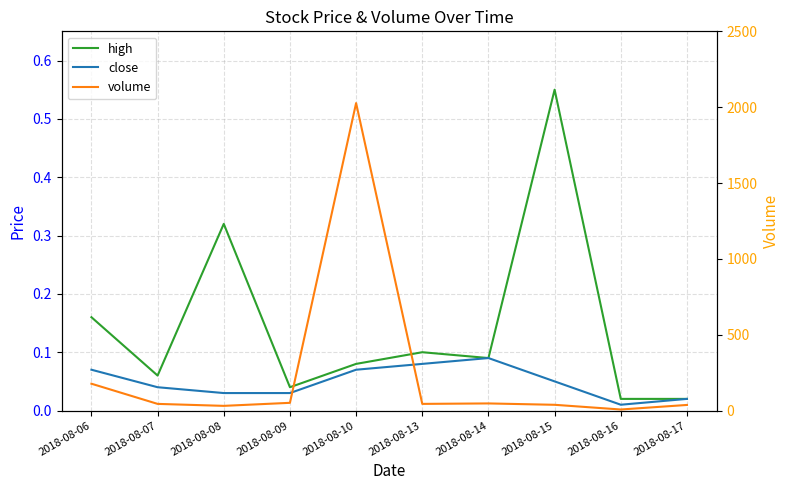

True or false: close and volume intersect in this chart.

False